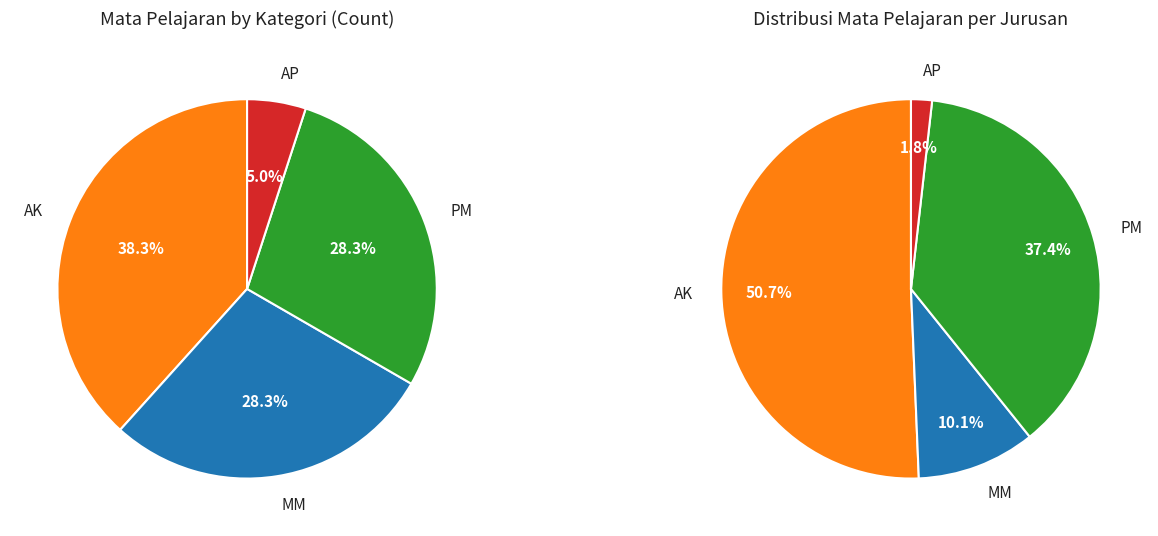

Does MM represent more than half of the total?

No